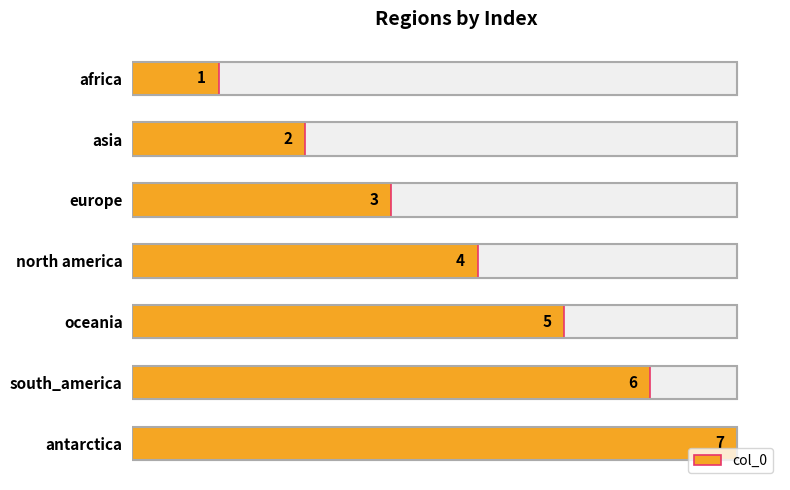

Count the values in the range 2 to 6.

5